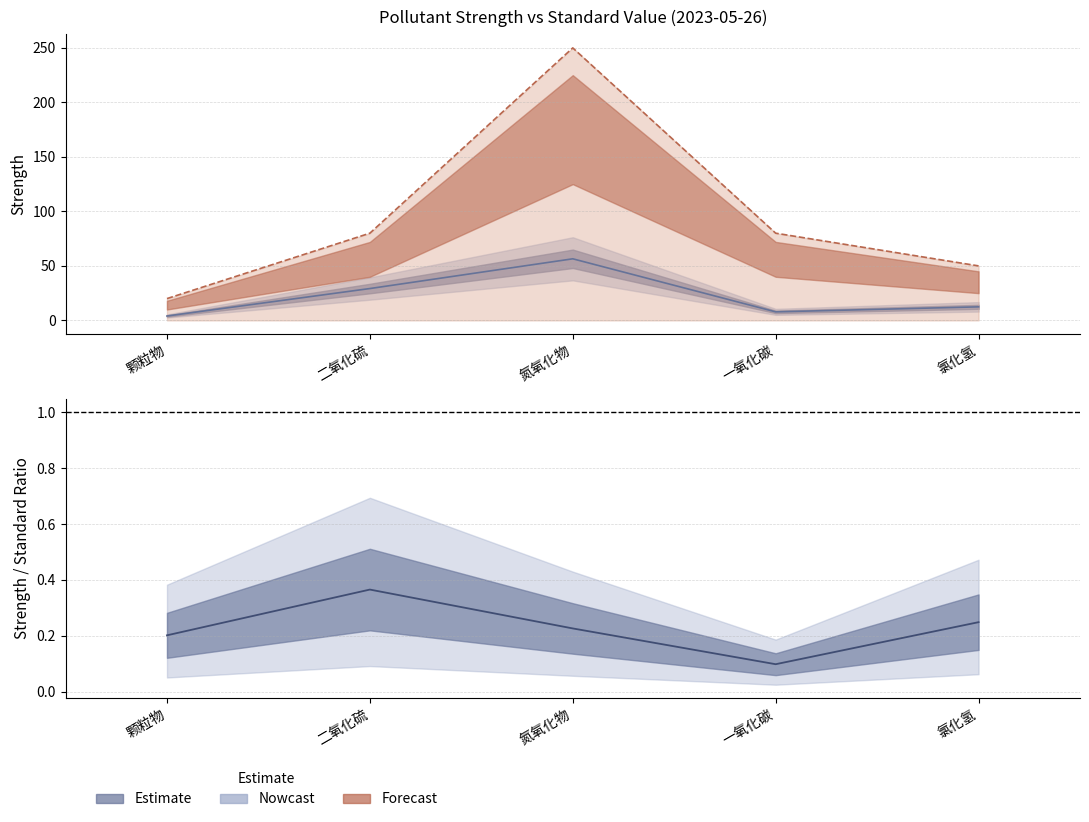

Does the chart have visible grid lines?

Yes